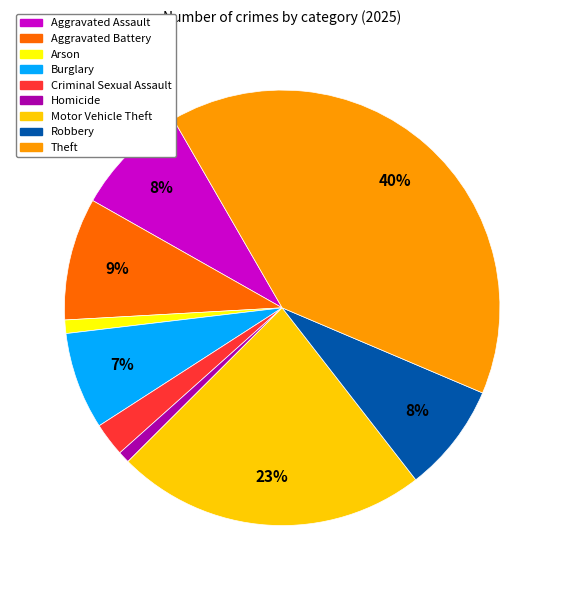

To the nearest percent, what is the difference between the Aggravated Battery and Burglary slice percentages?

2%